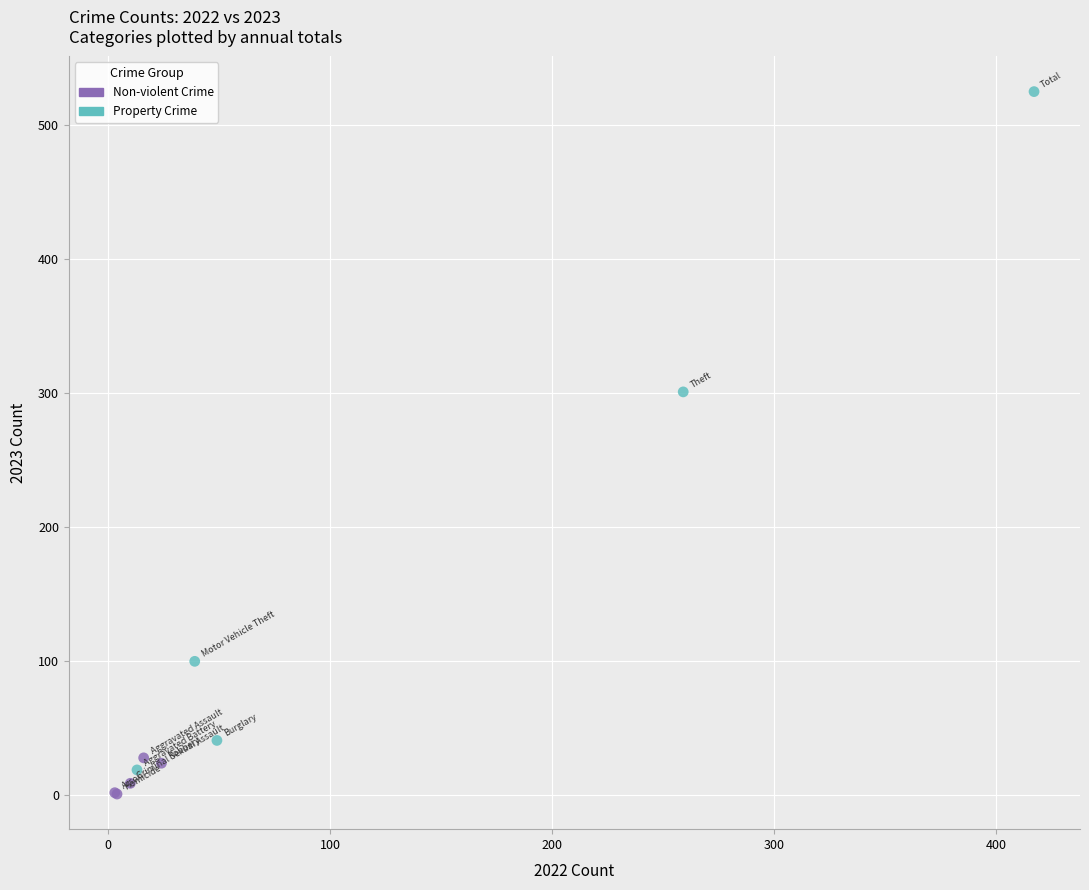

Which series contains the lowest Y value?

Non-violent Crime